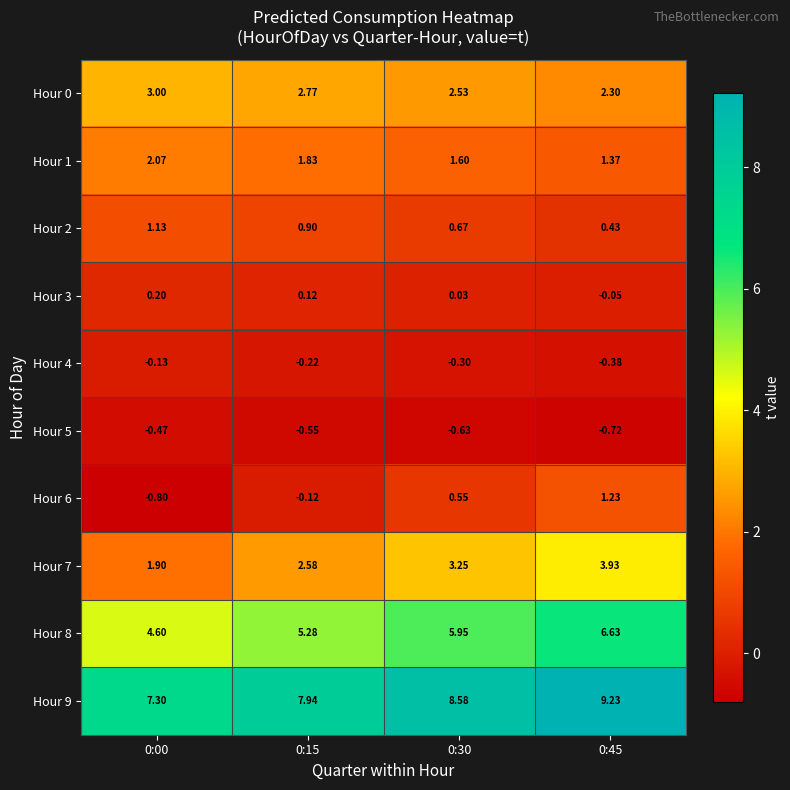

At how many categories does at least one series exceed 4?

4